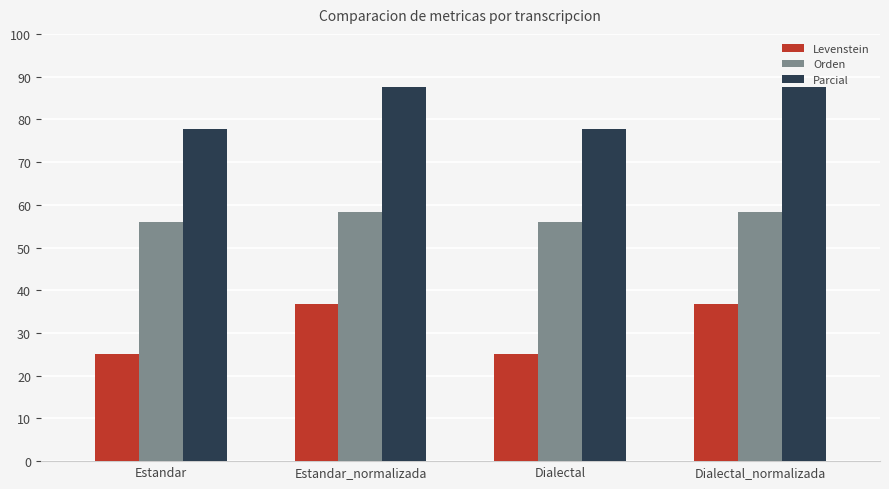

Which series has the largest total across all categories?

Parcial